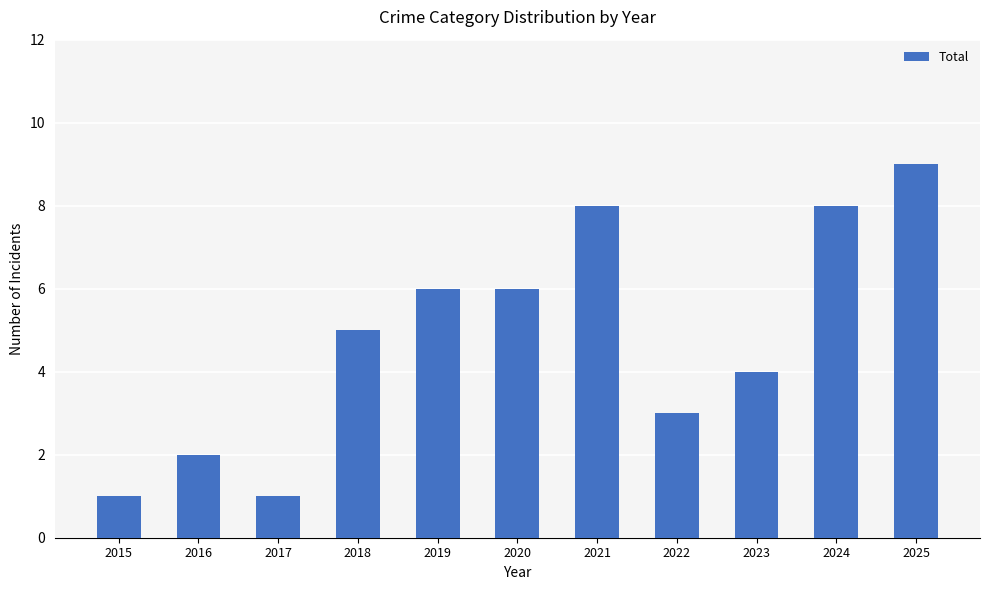

At which label is the value closest to 5?

2018